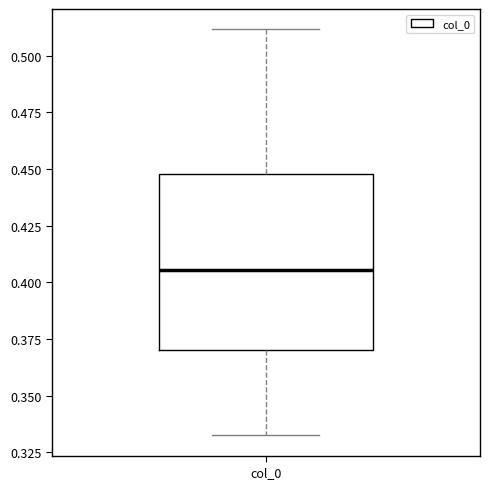

Read this box plot against the y-axis: the position of the median line, the range covered by the box, and the ends of both whiskers. The values are not printed on the chart, so give them approximately, as read against the axis.

median 0.405, box 0.370 to 0.450, whiskers 0.335 to 0.510